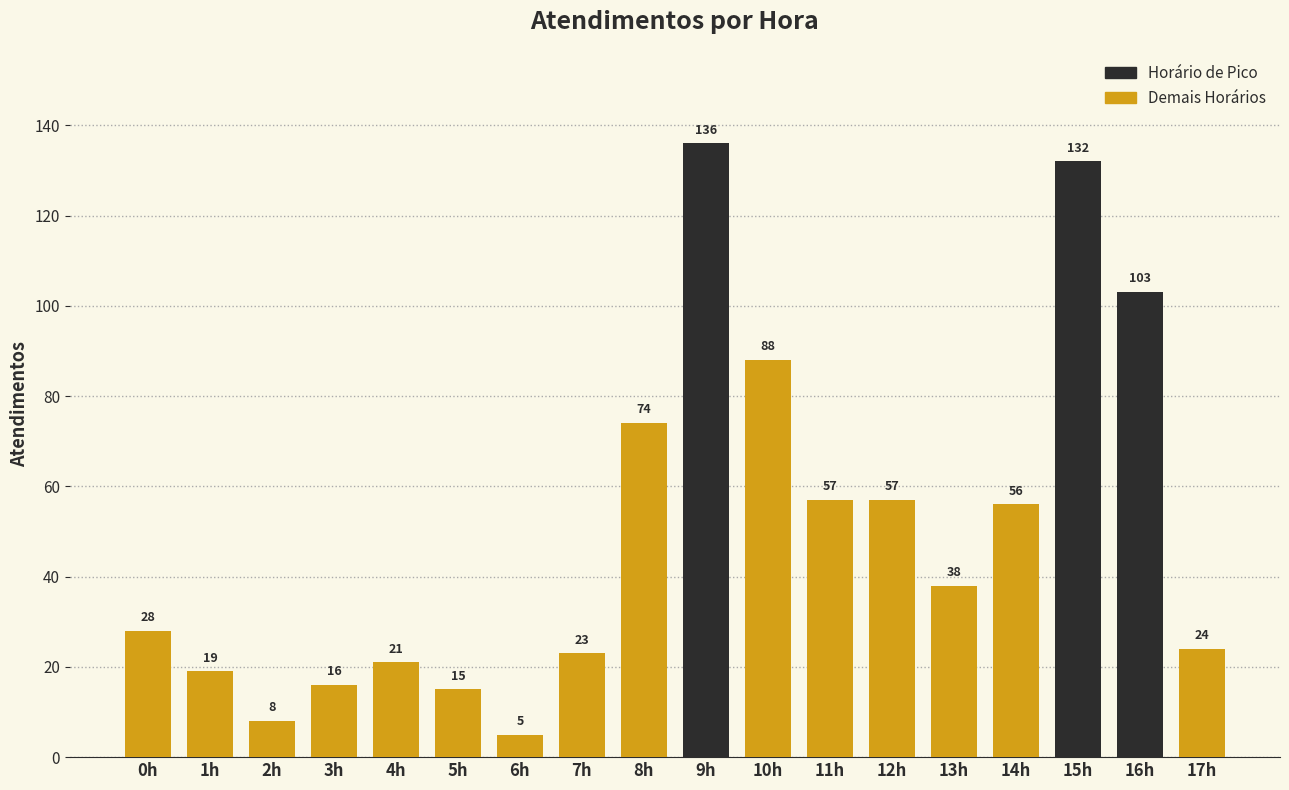

At which label is the value closest to 70?

8h